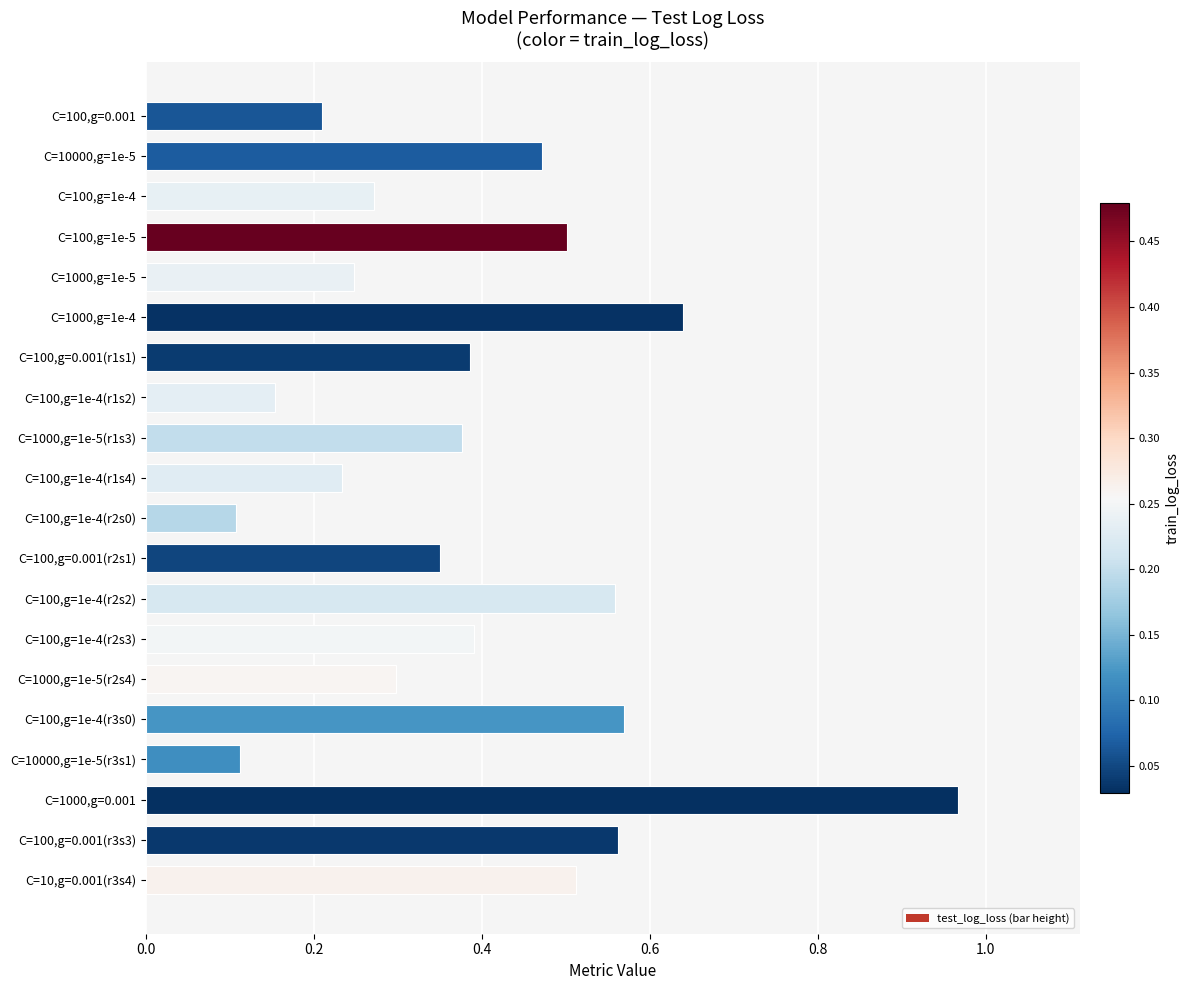

What is the sum of all values?

7.9